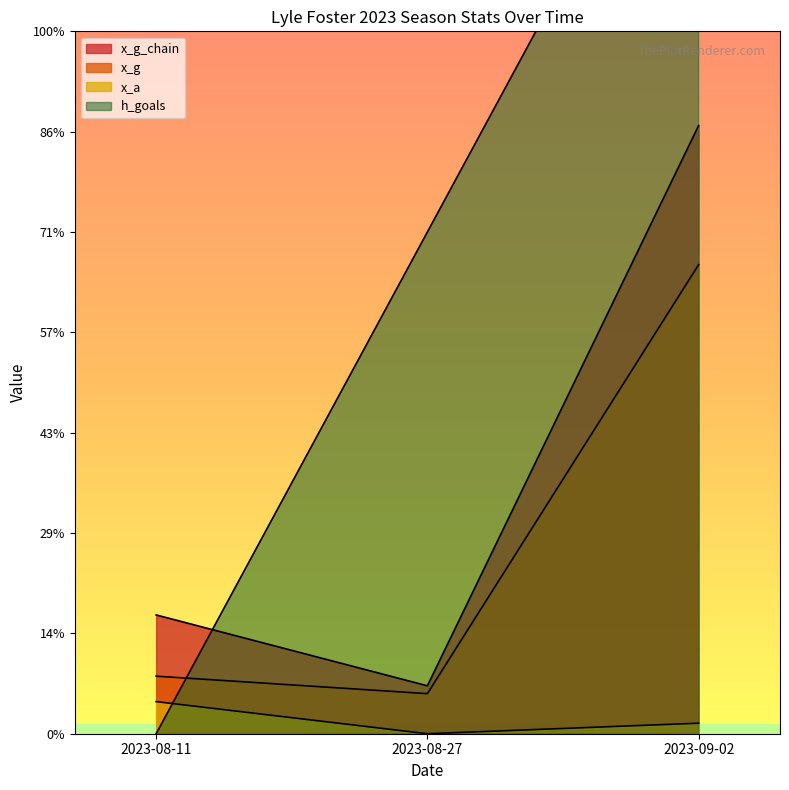

What is the maximum value shown in the chart?

2.0